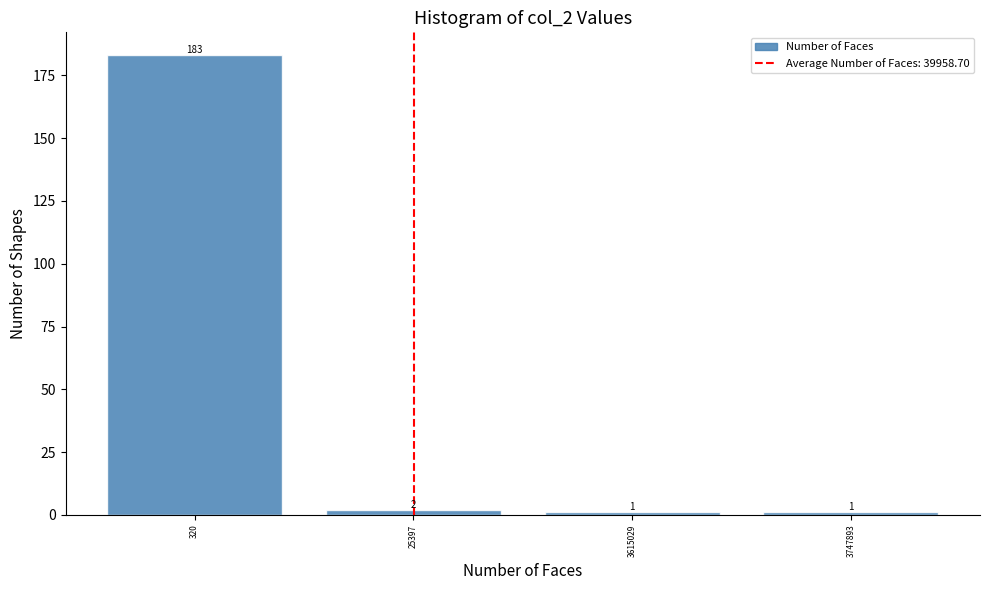

Reading right to left, transcribe all the data shown in this chart.

3747893=1	3615029=1	25397=2	320=183